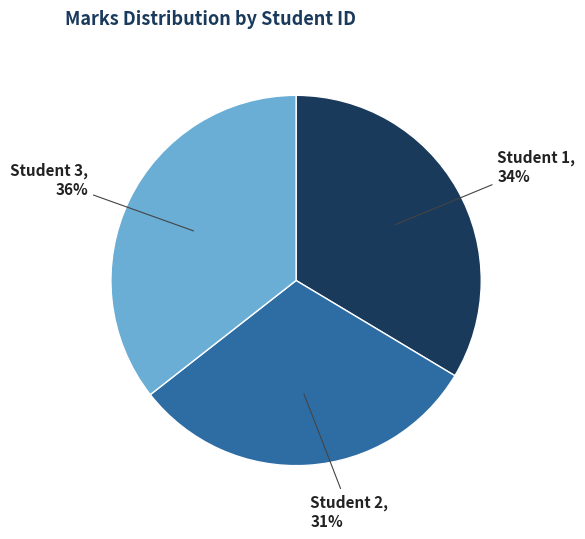

Is there any slice that represents more than half of the pie?

No